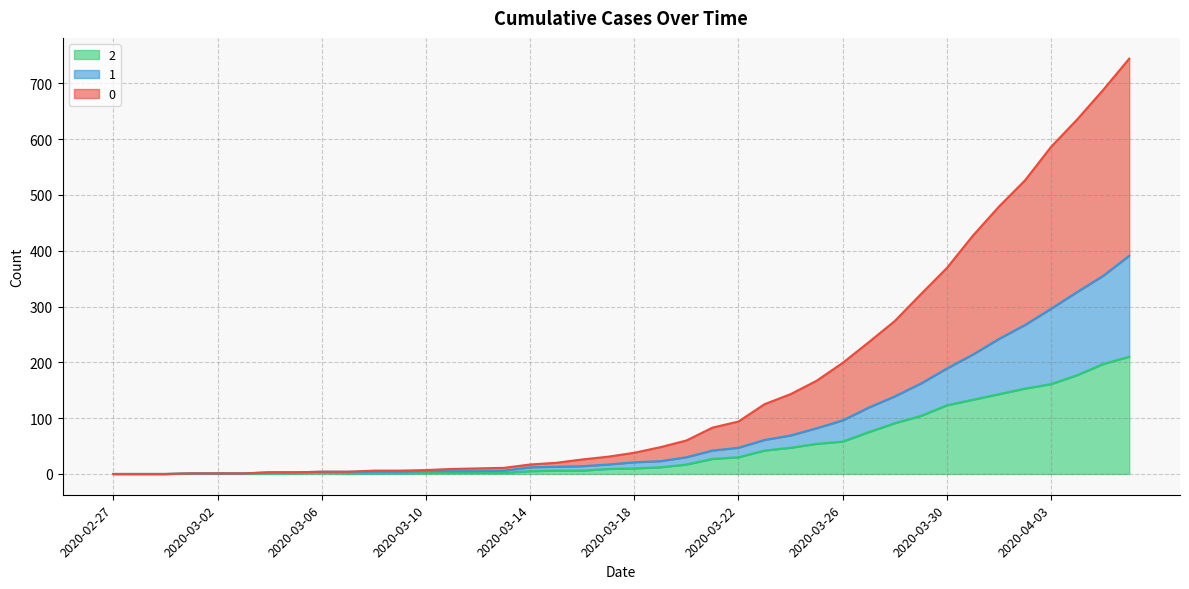

Is the value of 2 at 2020-02-27 greater than the value of 0 at 2020-03-20?

No